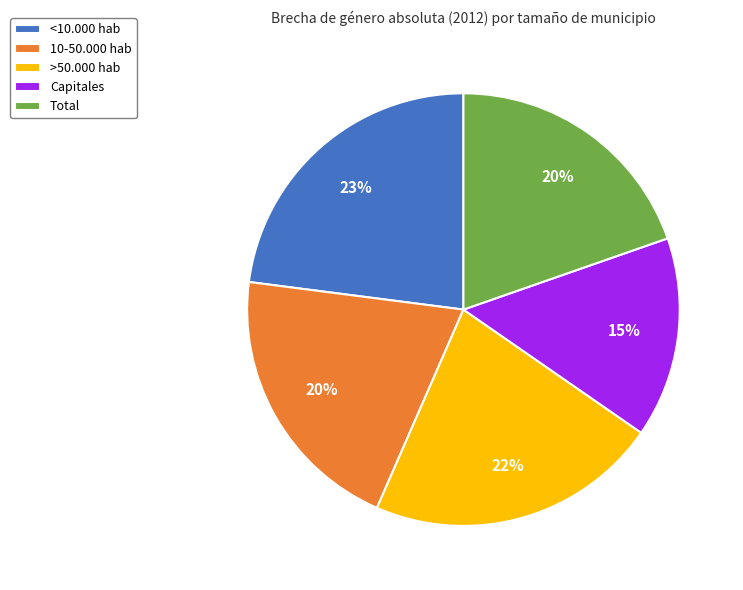

To the nearest percent, what portion does Total represent?

20%